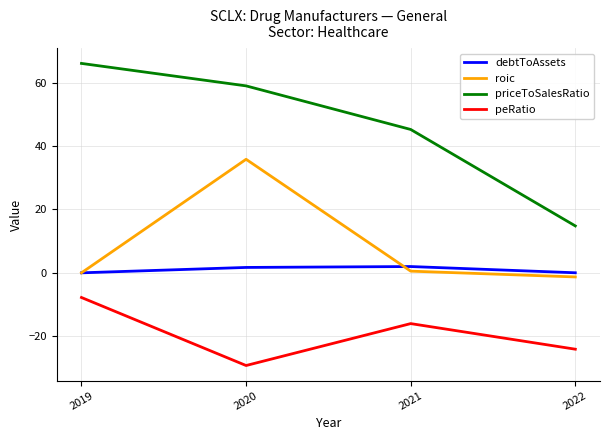

Which category has the highest value across all series?

2019